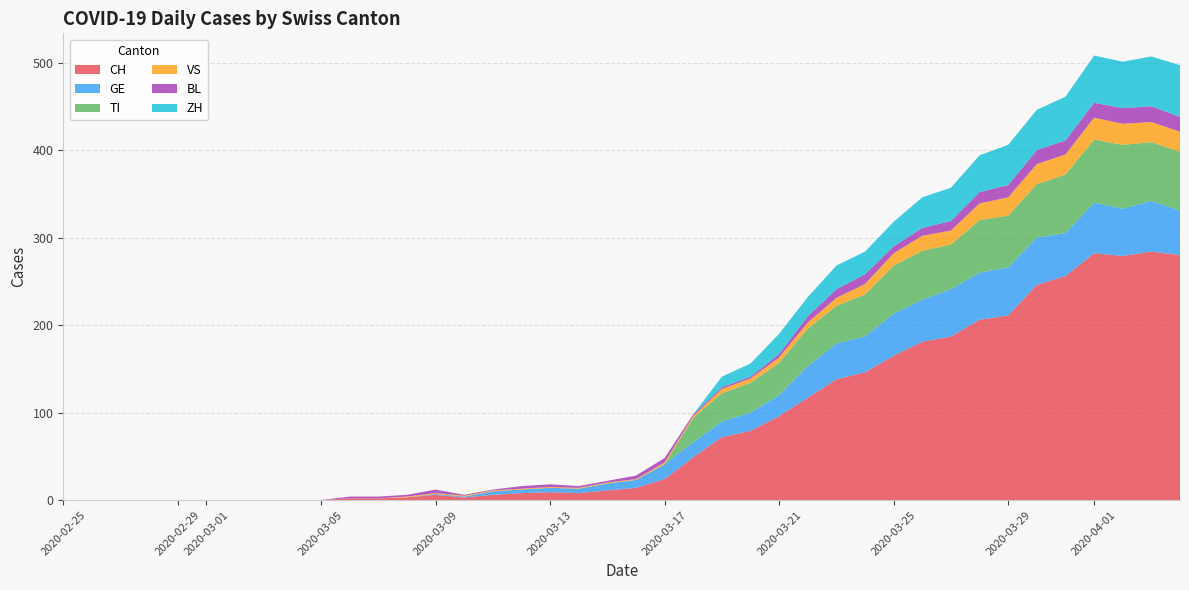

Reading left to right, extract all data points from this chart.

CH: 0=0	1=0	2=0	3=0	4=0	5=0	6=0	7=0	8=0	9=0	10=2	11=2	12=3	13=6	14=3	15=6	16=8	17=9	18=8	19=11	20=14	21=24	22=49	23=72	24=79	25=96	26=117	27=138	28=146	29=165	30=181	31=187	32=206	33=211	34=246	35=256	36=282	37=279	38=284	39=280
GE: 0=0	1=0	2=0	3=0	4=0	5=0	6=0	7=0	8=0	9=0	10=0	11=0	12=0	13=1	14=1	15=4	16=4	17=5	18=5	19=8	20=9	21=17	22=17	23=18	24=21	25=24	26=36	27=41	28=41	29=48	30=48	31=54	32=54	33=55	34=54	35=49	36=58	37=54	38=58	39=51
TI: 0=0	1=0	2=0	3=0	4=0	5=0	6=0	7=0	8=0	9=0	10=0	11=0	12=0	13=0	14=0	15=0	16=0	17=0	18=0	19=0	20=0	21=0	22=28	23=32	24=34	25=37	26=43	27=43	28=48	29=55	30=56	31=51	32=60	33=59	34=61	35=67	36=72	37=73	38=67	39=67
VS: 0=0	1=0	2=0	3=0	4=0	5=0	6=0	7=0	8=0	9=0	10=0	11=0	12=1	13=1	14=1	15=1	16=1	17=1	18=1	19=1	20=1	21=2	22=2	23=5	24=5	25=6	26=7	27=9	28=12	29=14	30=17	31=16	32=19	33=21	34=23	35=23	36=25	37=24	38=23	39=23
BL: 0=0	1=0	2=0	3=0	4=0	5=0	6=0	7=0	8=0	9=0	10=2	11=2	12=2	13=4	14=1	15=1	16=3	17=3	18=2	19=2	20=4	21=5	22=2	23=2	24=2	25=4	26=7	27=10	28=11	29=8	30=9	31=11	32=13	33=14	34=16	35=16	36=17	37=18	38=18	39=17
ZH: 0=0	1=0	2=0	3=0	4=0	5=0	6=0	7=0	8=0	9=0	10=0	11=0	12=0	13=0	14=0	15=0	16=0	17=0	18=0	19=0	20=0	21=0	22=0	23=12	24=15	25=23	26=22	27=27	28=26	29=28	30=35	31=38	32=42	33=46	34=46	35=50	36=54	37=53	38=57	39=59